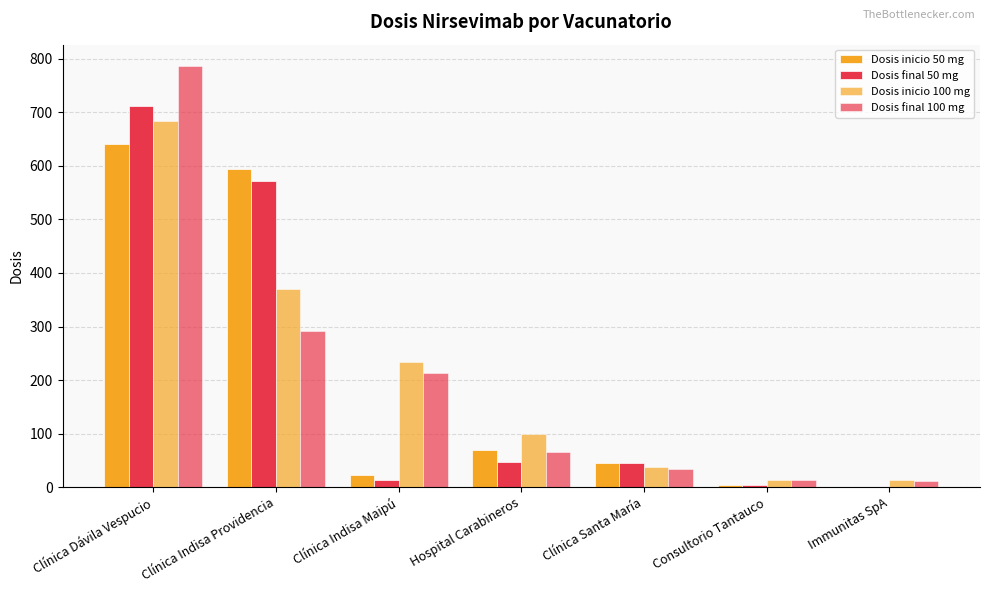

What is the label of the 5th bar from the left?

Clínica Santa María